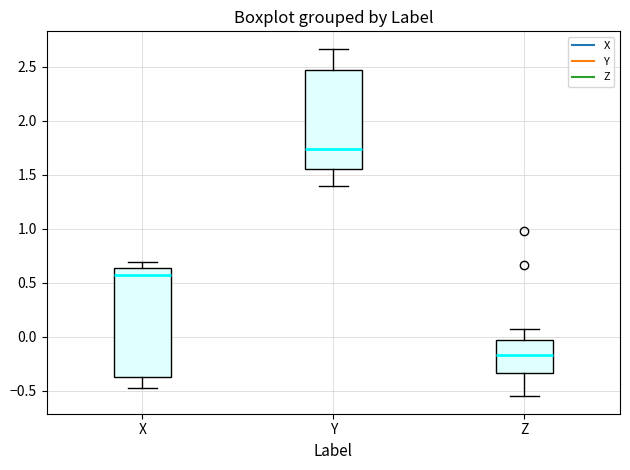

Which box is the tallest, from its lower edge to its upper edge?

X